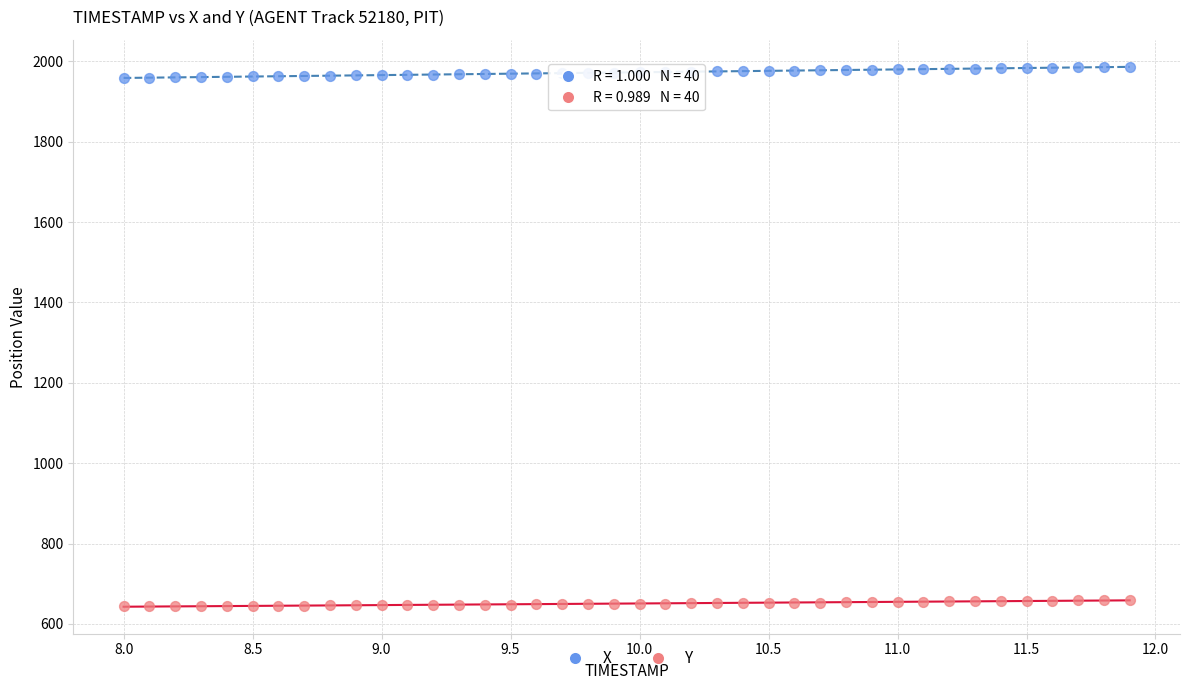

Across all data points, what is the range of X values (max minus min)?

3.9